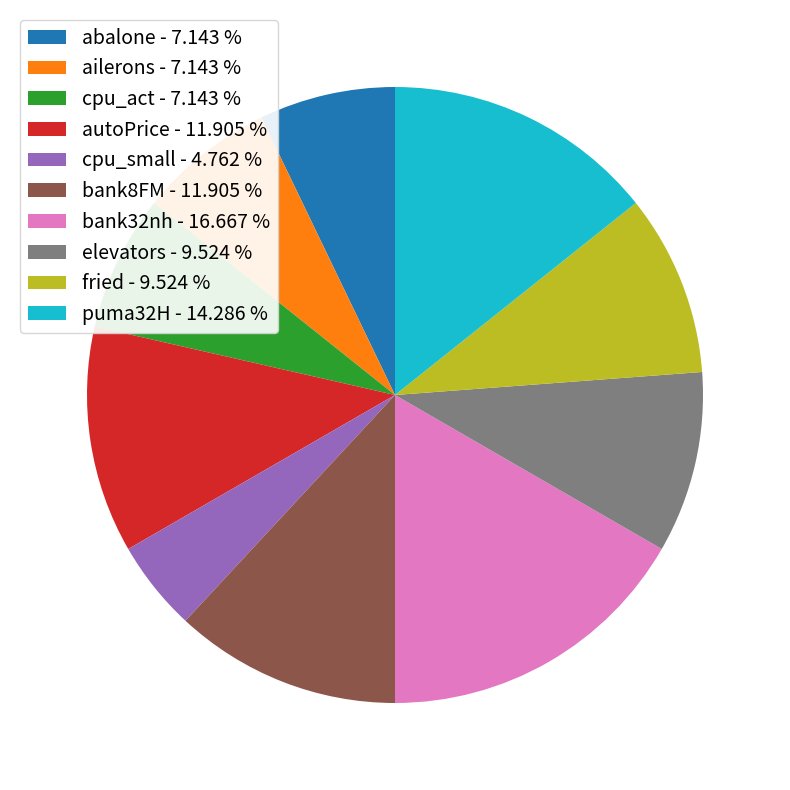

What is the smallest slice in the pie chart?

cpu_small